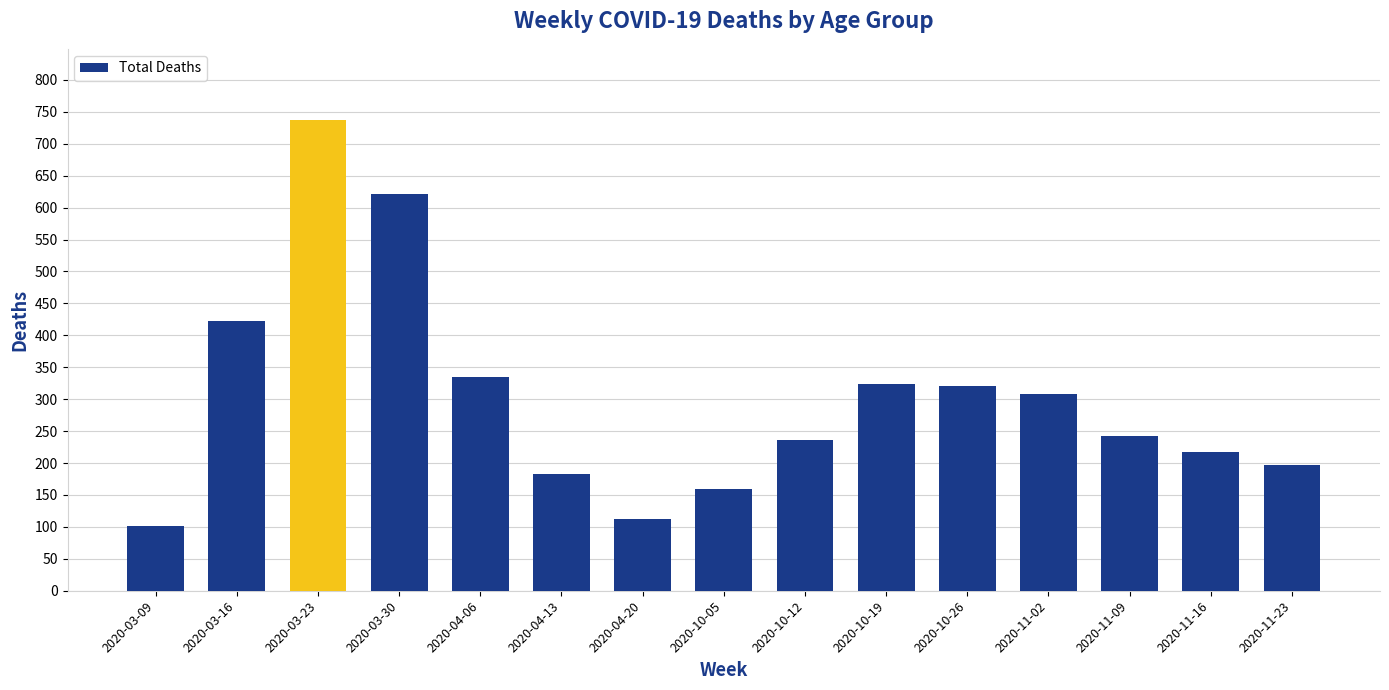

Which category has the lowest value across all series?

2020-03-09